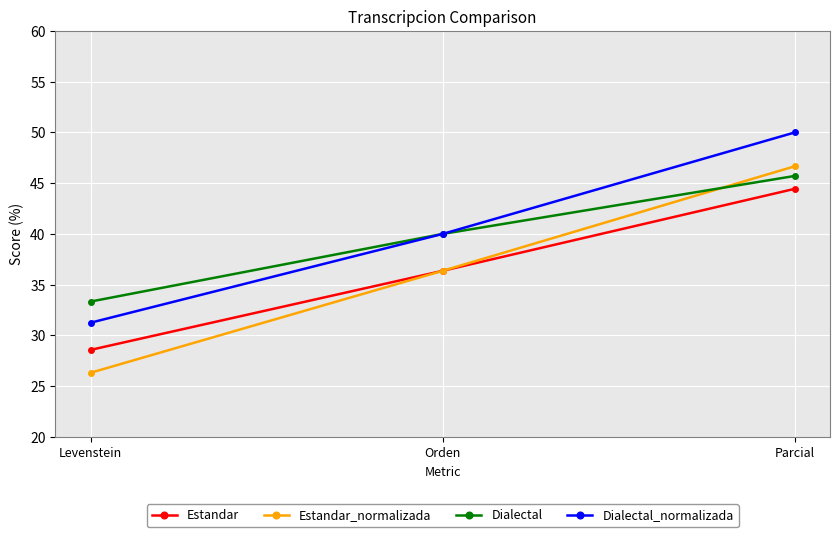

Is this an area chart (filled region under the line)?

No